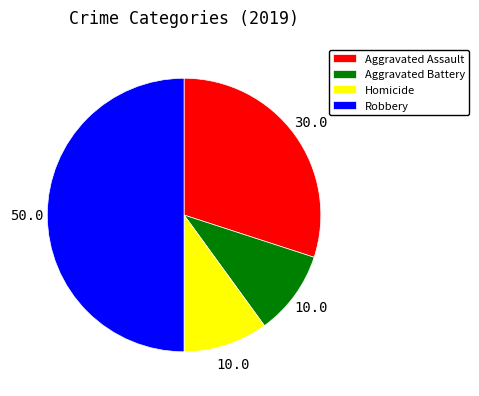

Is Aggravated Battery the majority of the pie?

No